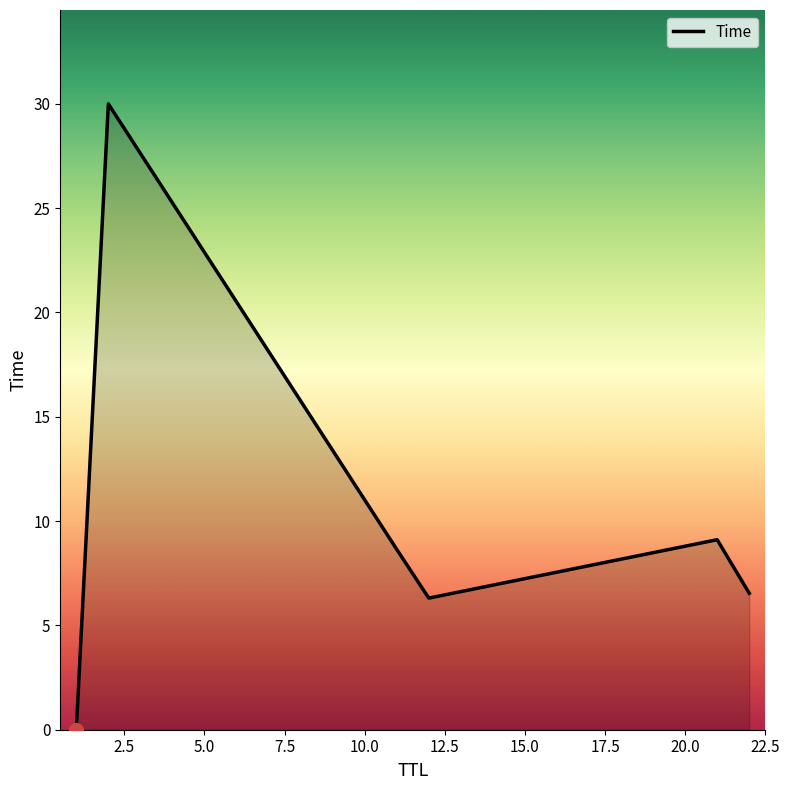

True or false: there are more than 1 points higher than both neighbors.

True